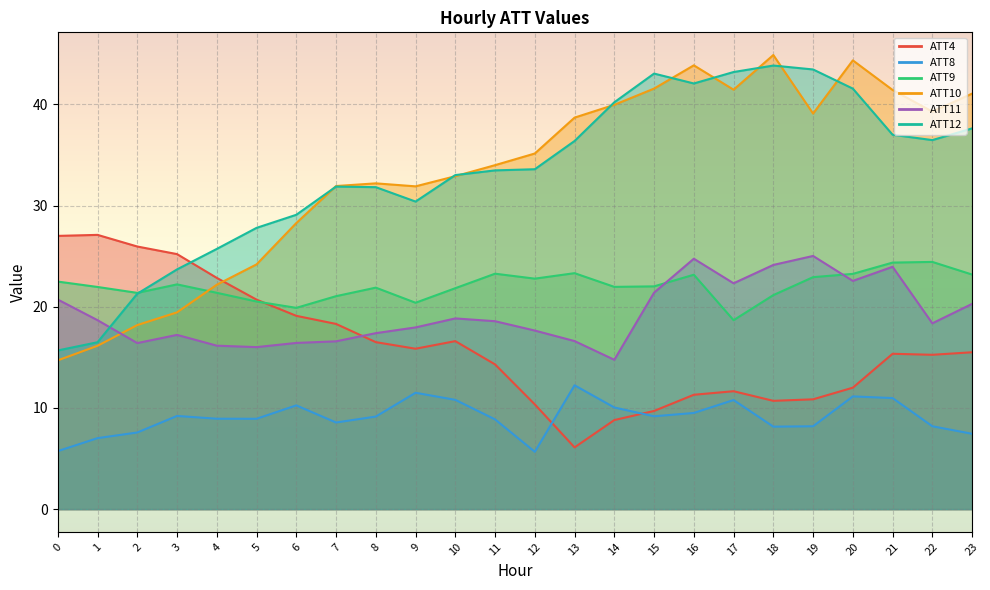

At which label does ATT8 first exceed 9?

3